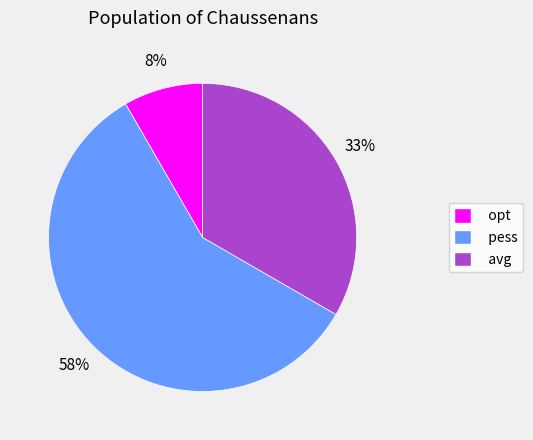

What is the smallest slice in the pie chart?

opt